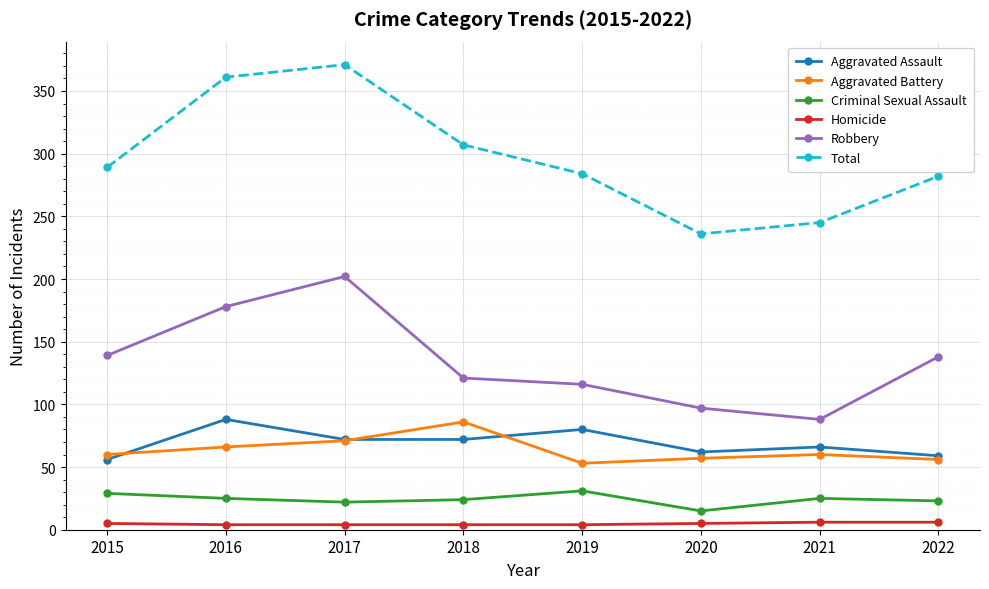

Which series has the largest range (max minus min)?

Total